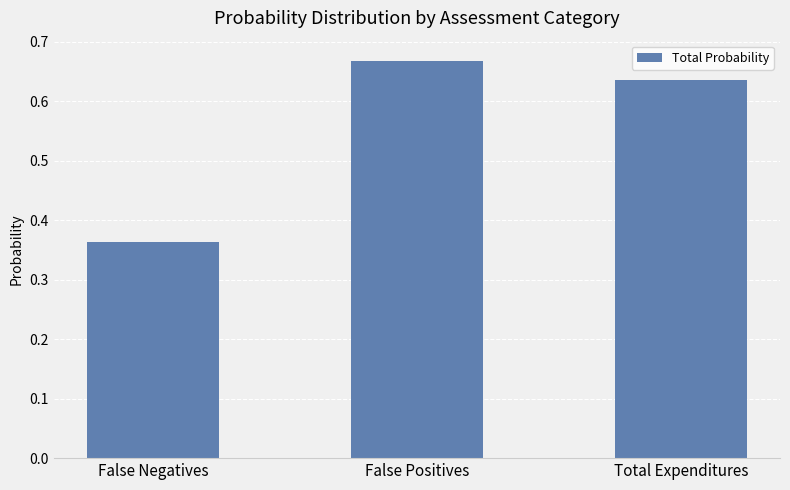

What is the sum of all values?

1.7